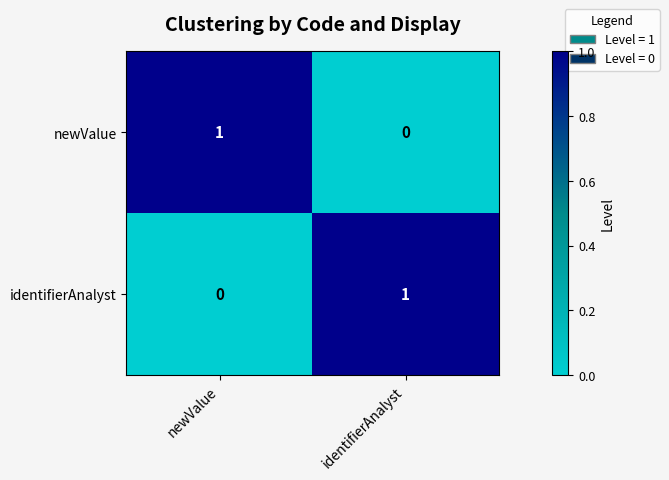

What is the difference between the highest and lowest values at identifierAnalyst?

1